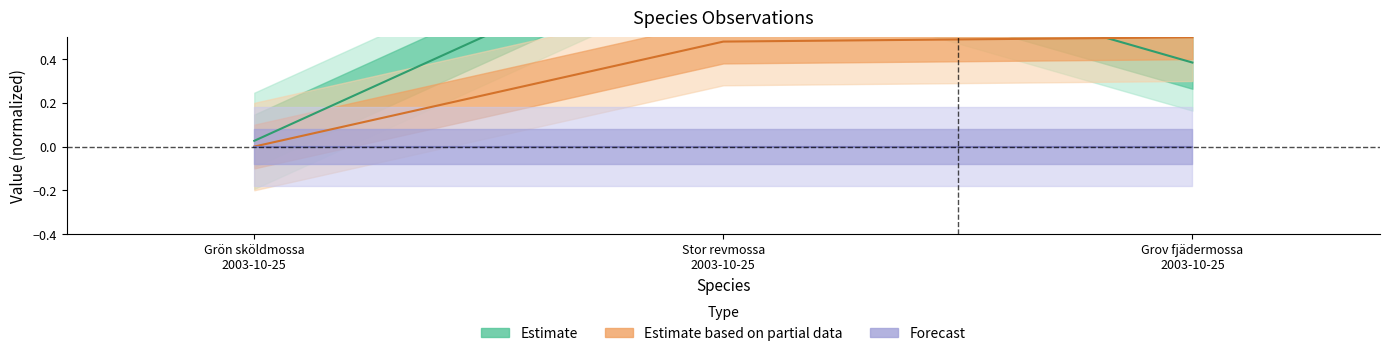

What are all the series names shown in the legend?

Estimate, Estimate based on partial data, Forecast